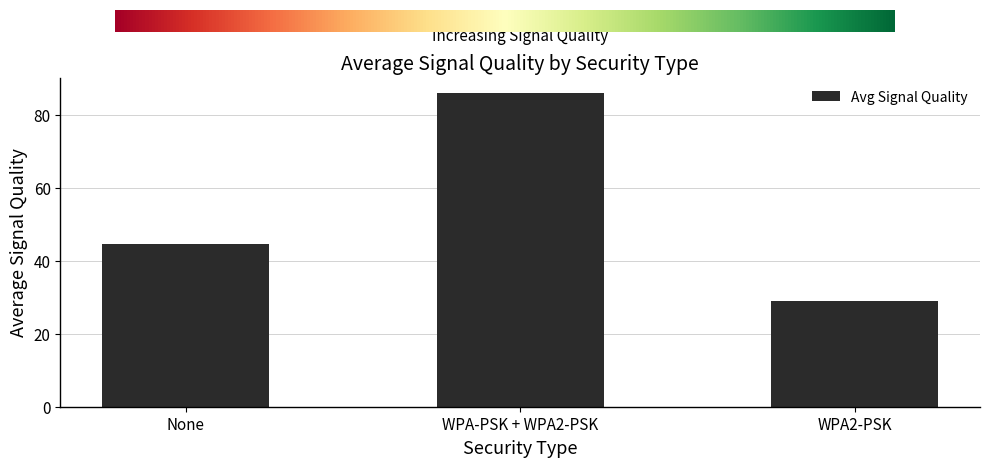

What is the ratio of the value at None to the value at WPA-PSK + WPA2-PSK?

0.5